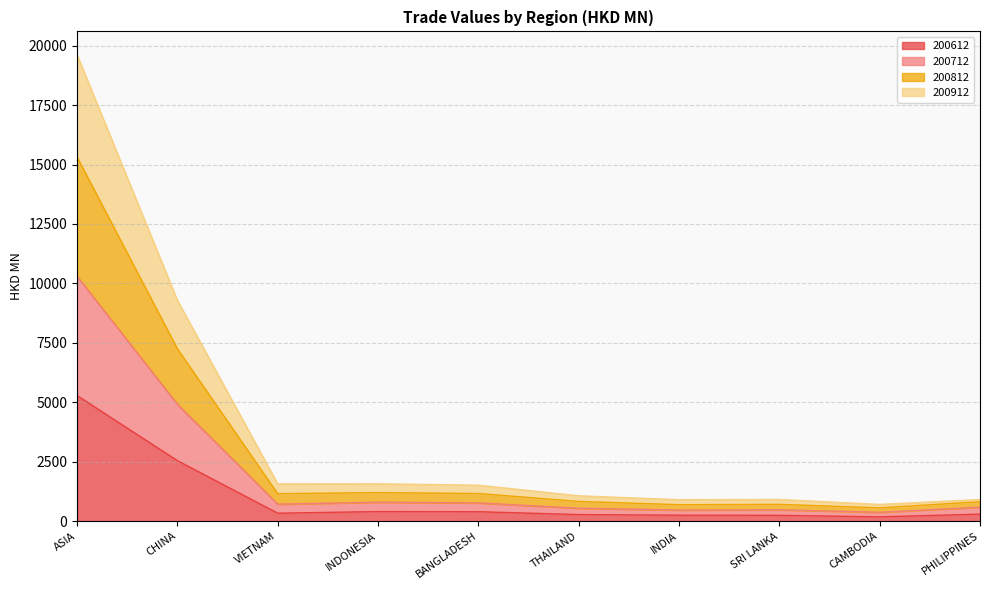

What is the maximum value for 200612?

5283.4